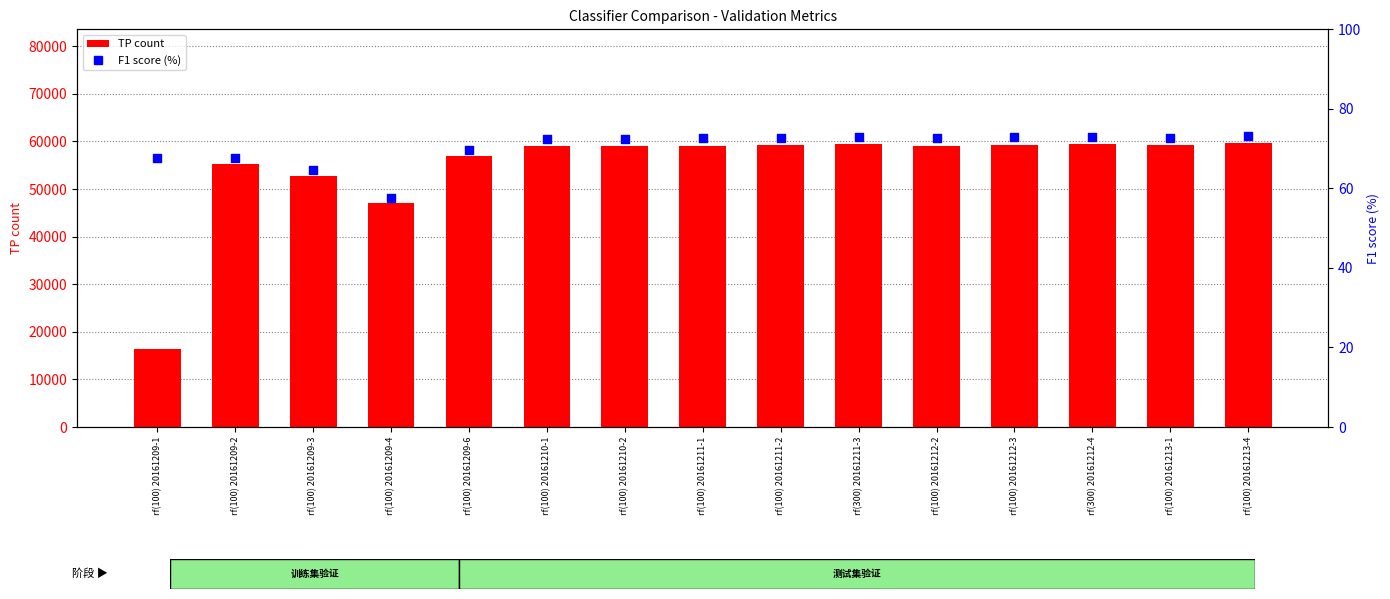

Which series has the largest total across all categories?

TP count